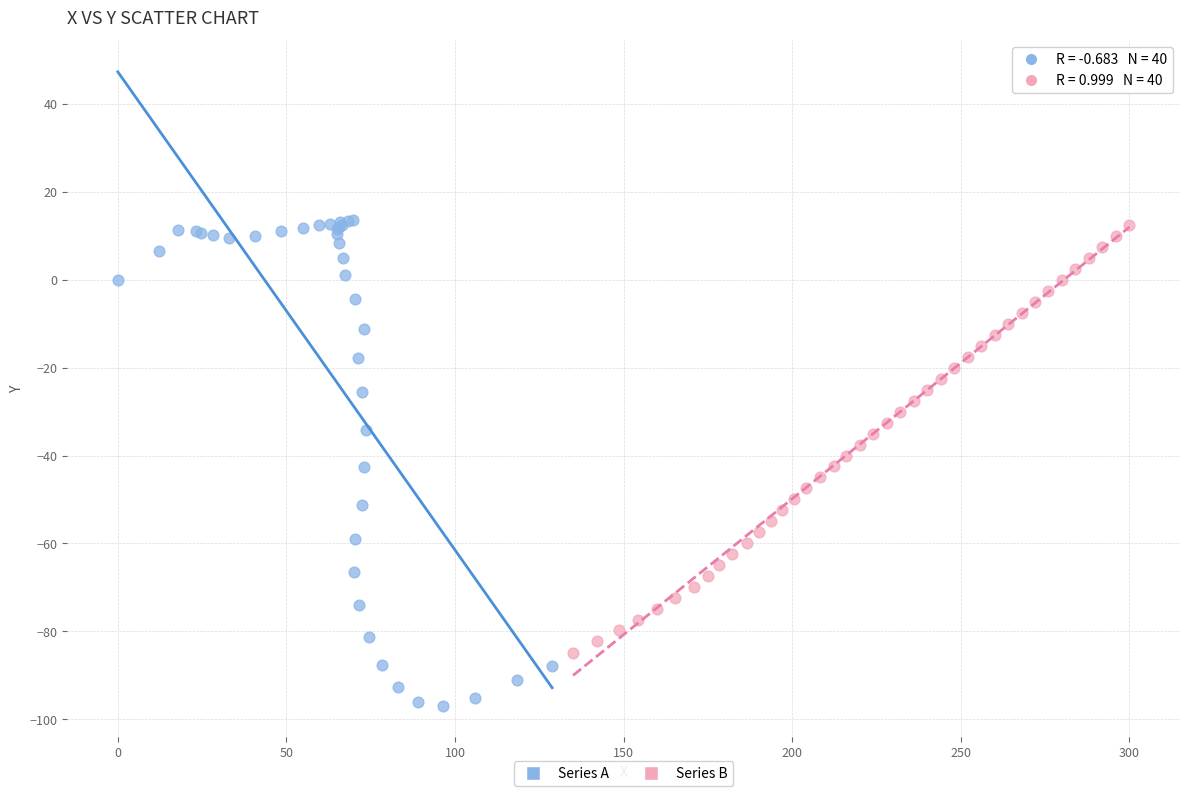

Which series has the widest spread of Y values?

Series A